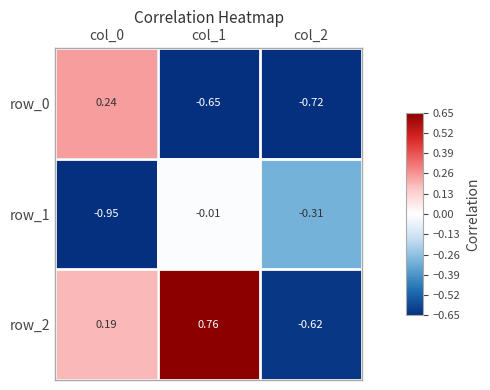

What is the sum of all row_0 values?

-1.1